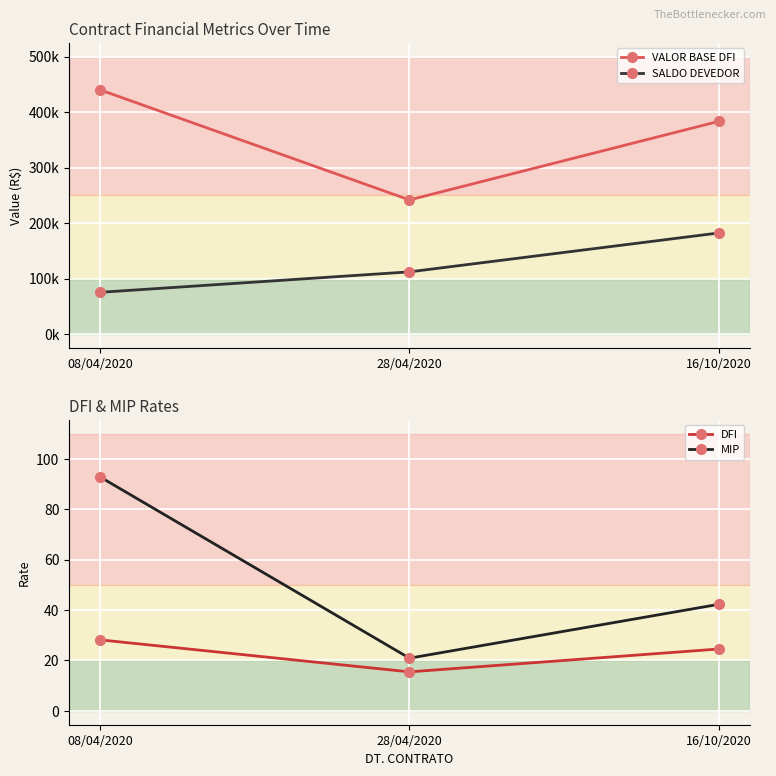

How many lines are shown in the chart?

4